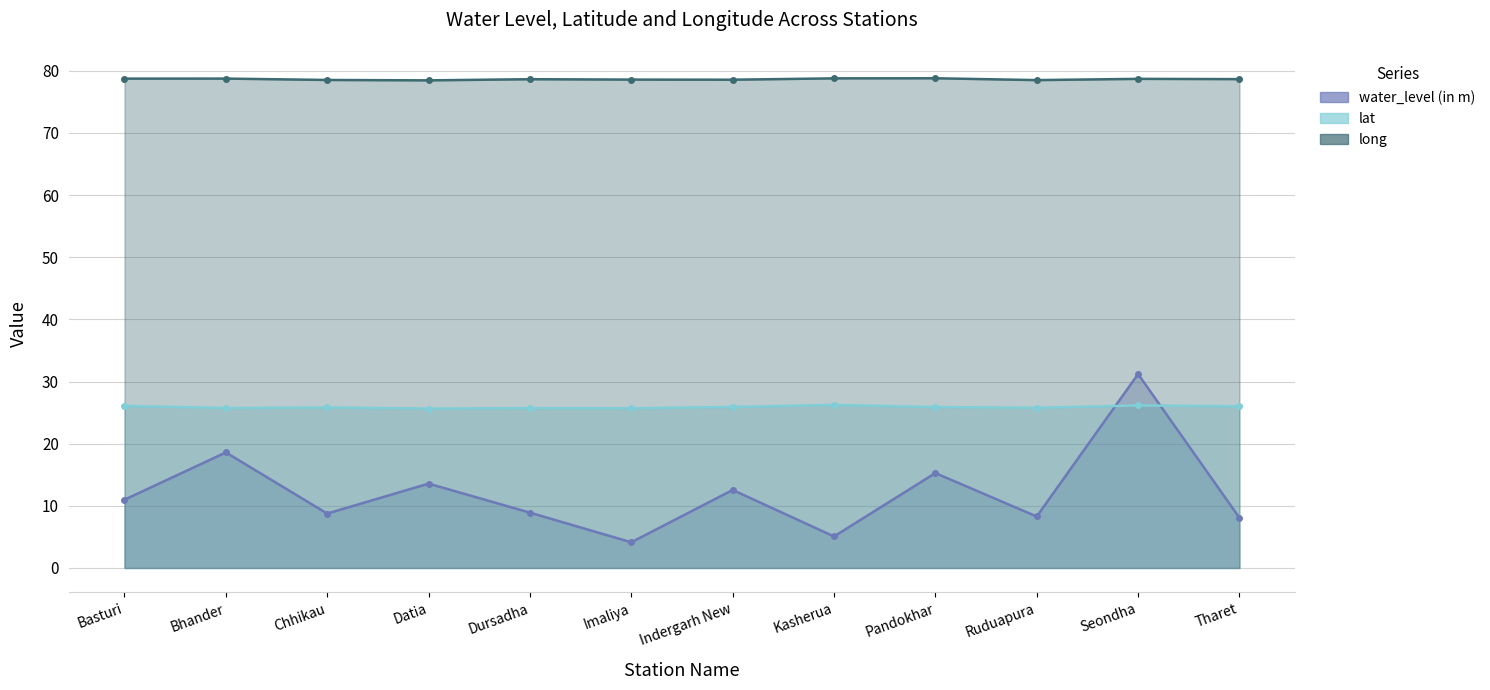

What is the sum of the water_level (in m) values at Datia and Bhander?

32.2